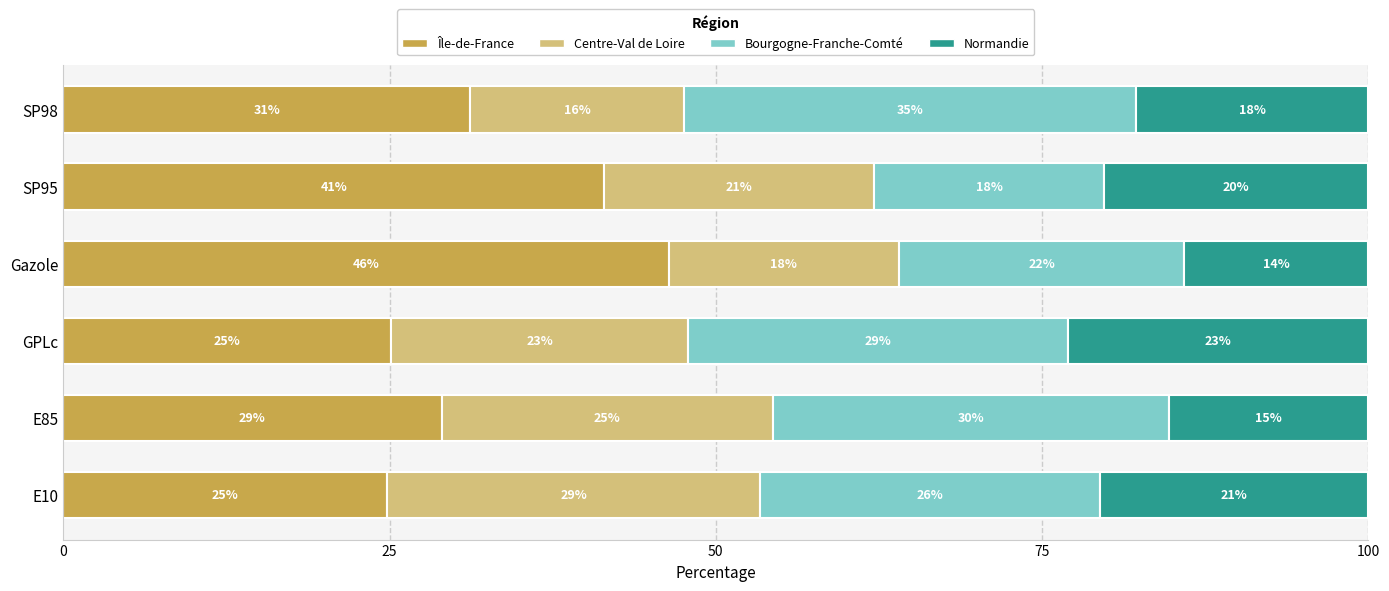

What are all the series names shown in the legend?

Île-de-France, Centre-Val de Loire, Bourgogne-Franche-Comté, Normandie